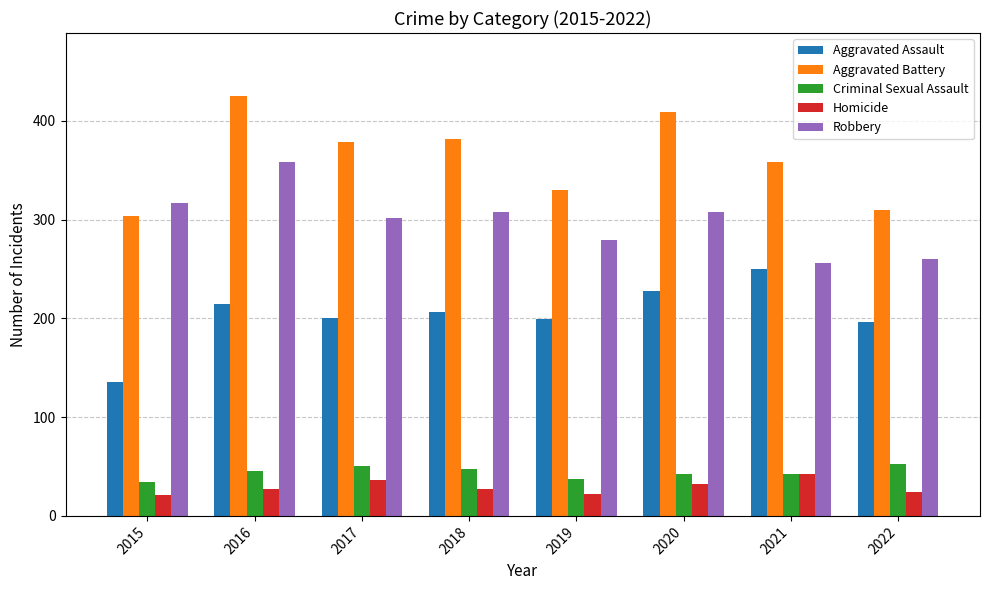

What is the difference between the highest and lowest values at 2022?

286